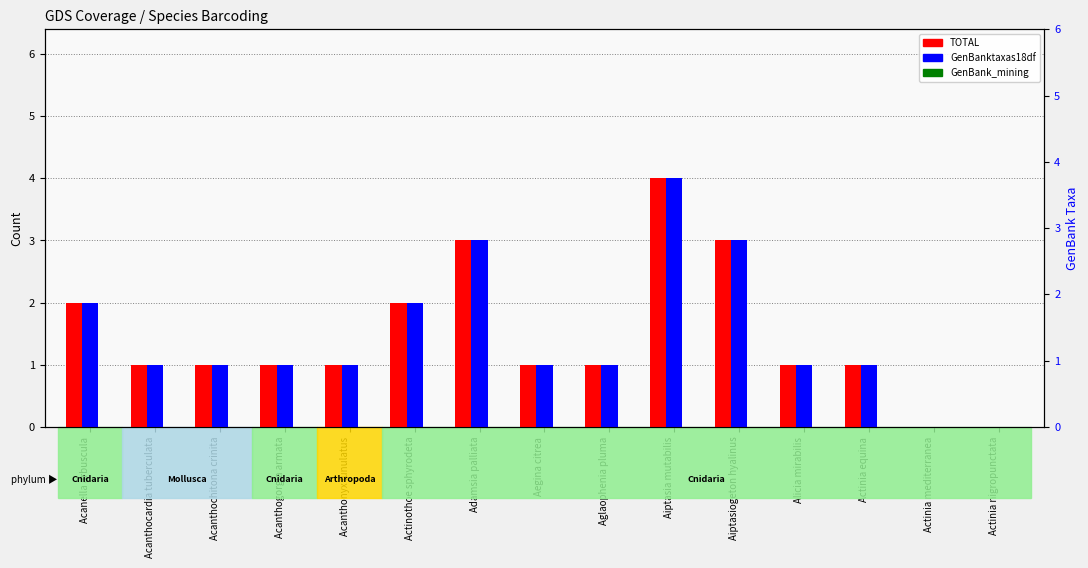

Is it true that GenBanktaxas18df equals -1 at Actinia nigropunctata?

False